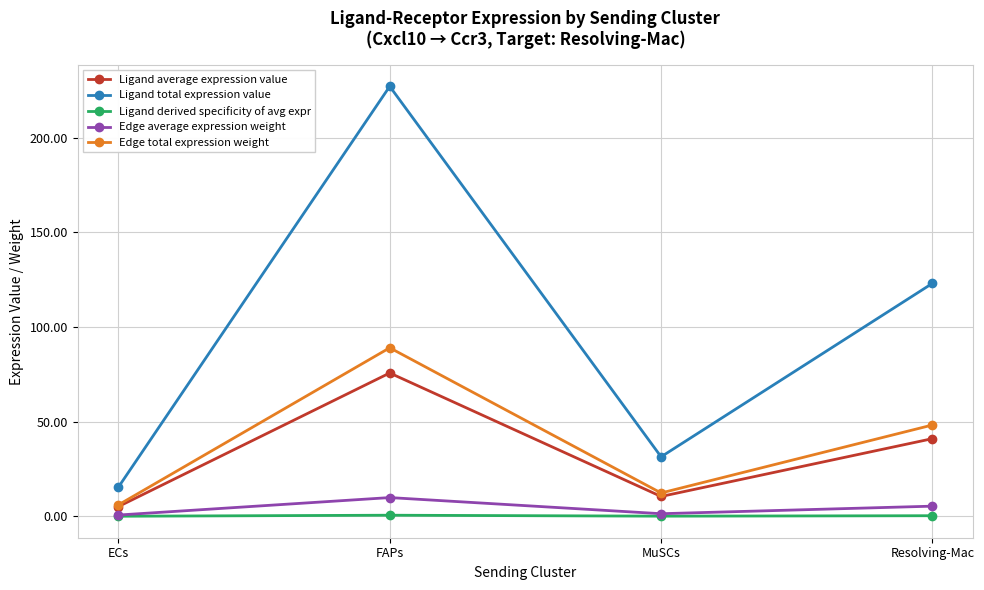

Between FAPs and MuSCs, which series saw the biggest shift?

Ligand total expression value